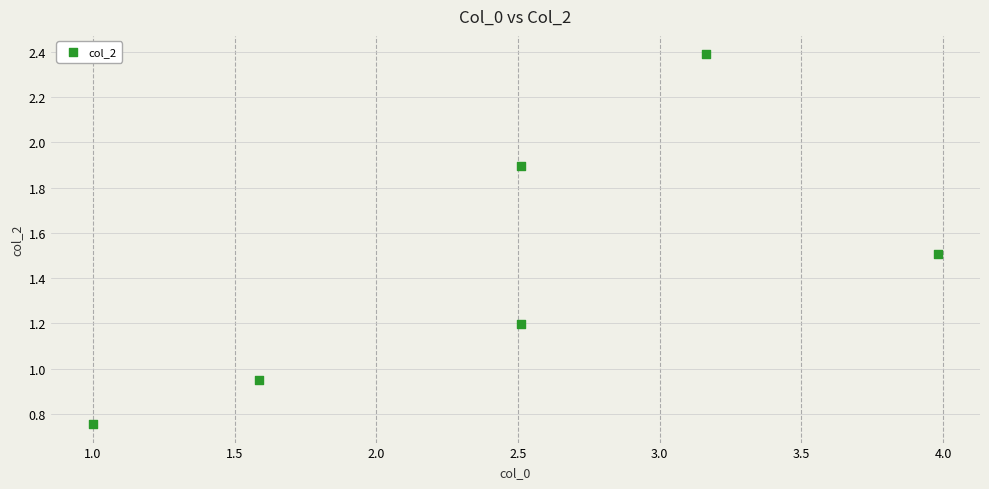

What is the average X value?

2.5